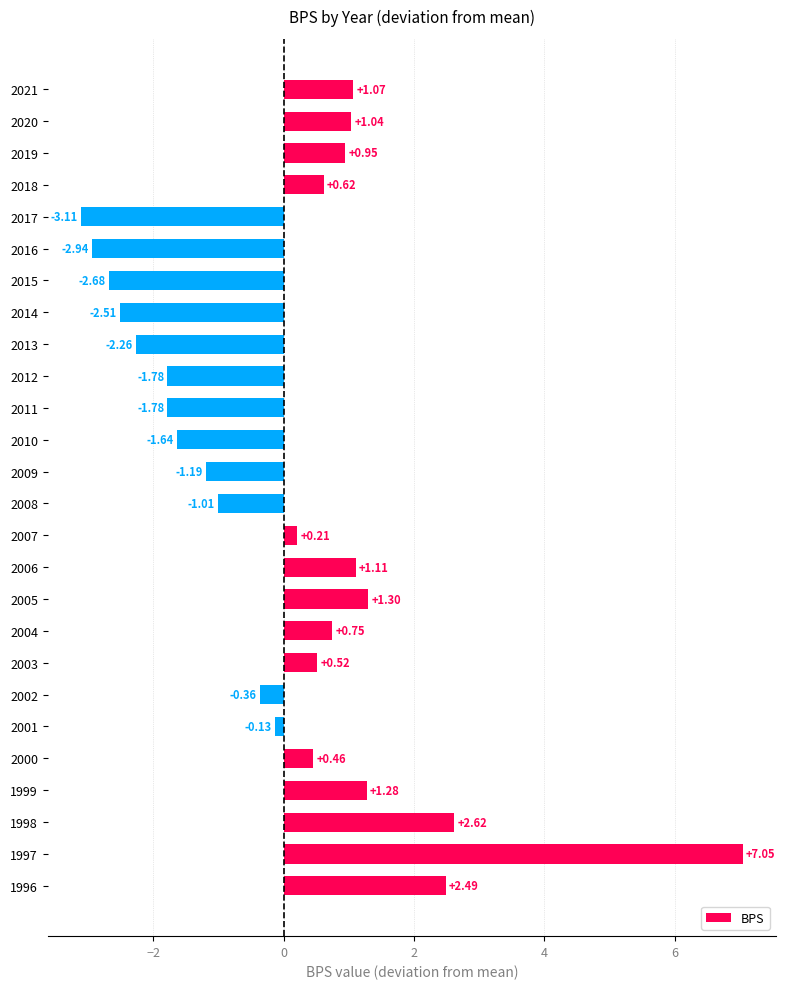

Does the chart contain any negative values?

Yes